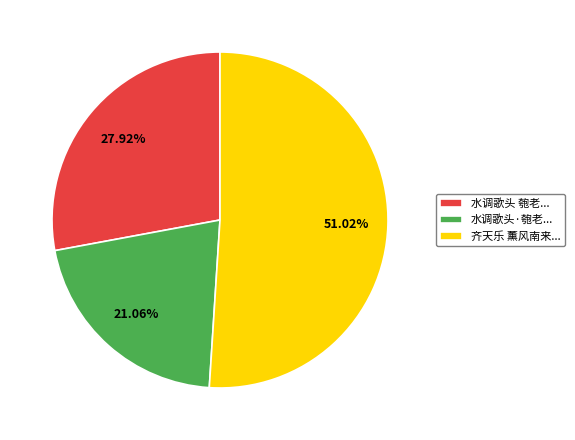

Do 齐天乐 薰风南来... and 水调歌头 匏老... together represent more than half of the pie?

Yes